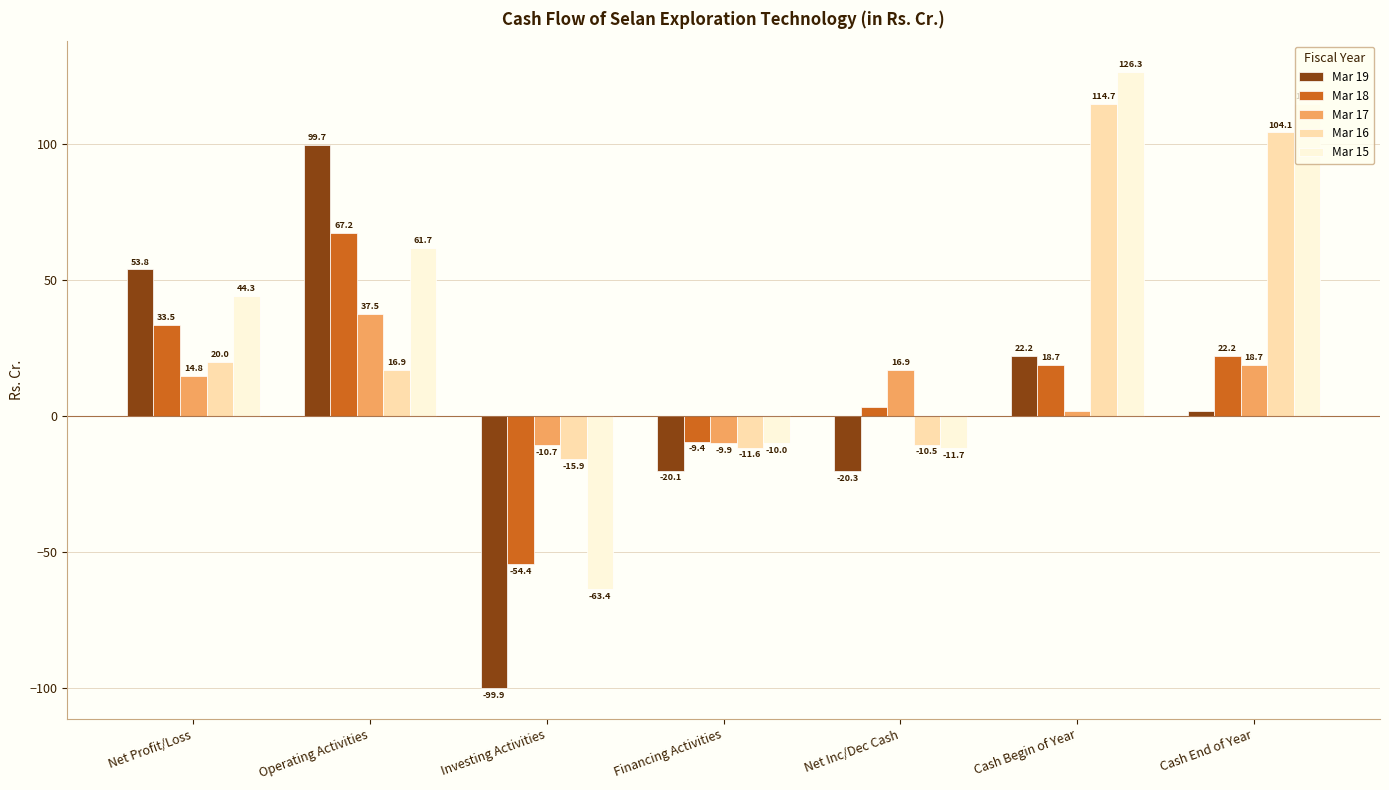

What is the total value across all series at Operating Activities?

283.0